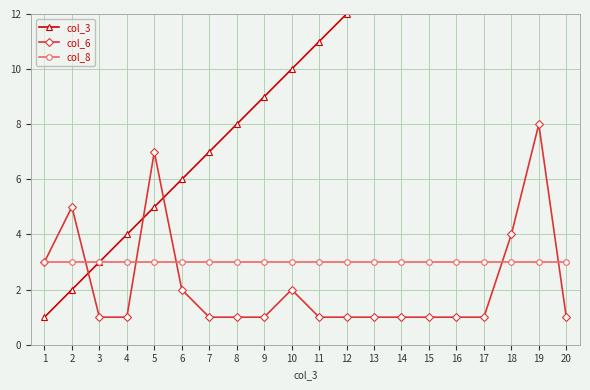

What is the maximum value shown in the chart?

20